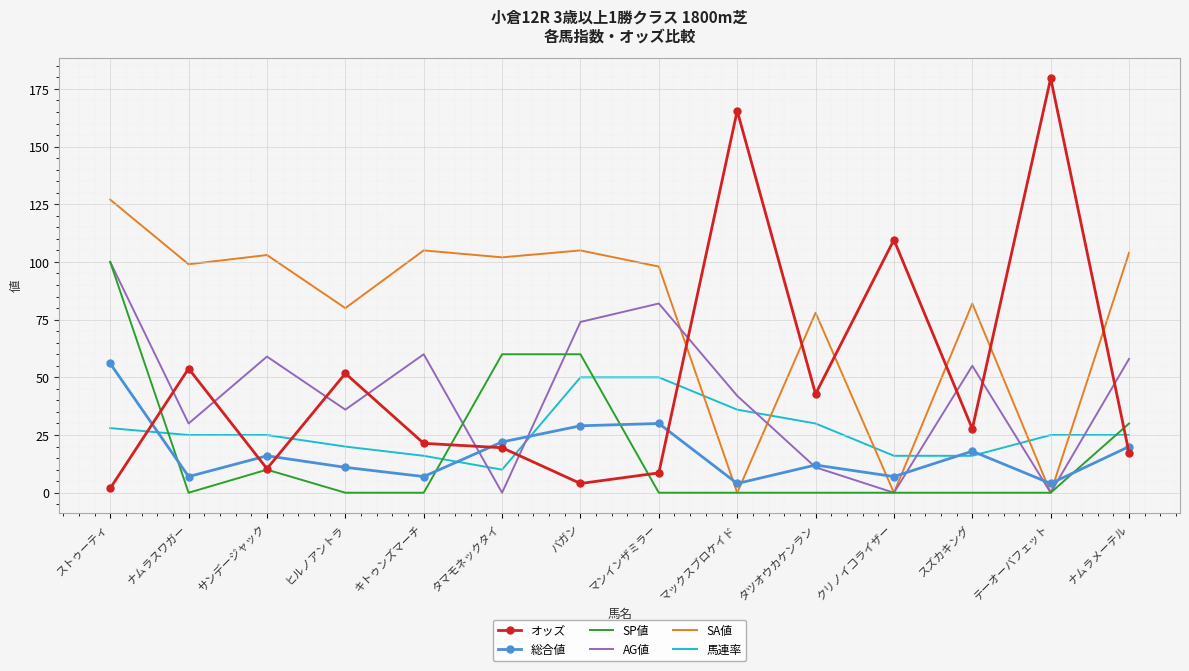

What is the highest value of the SP値 series?

100.0